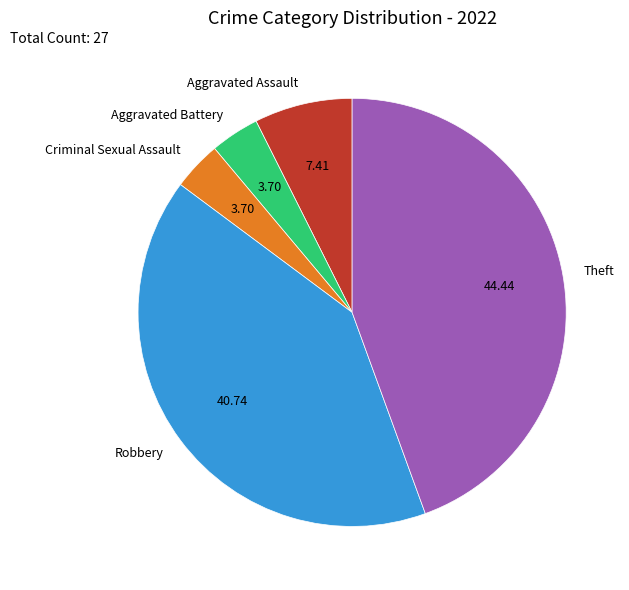

Does Aggravated Assault account for over 50% of the chart?

No